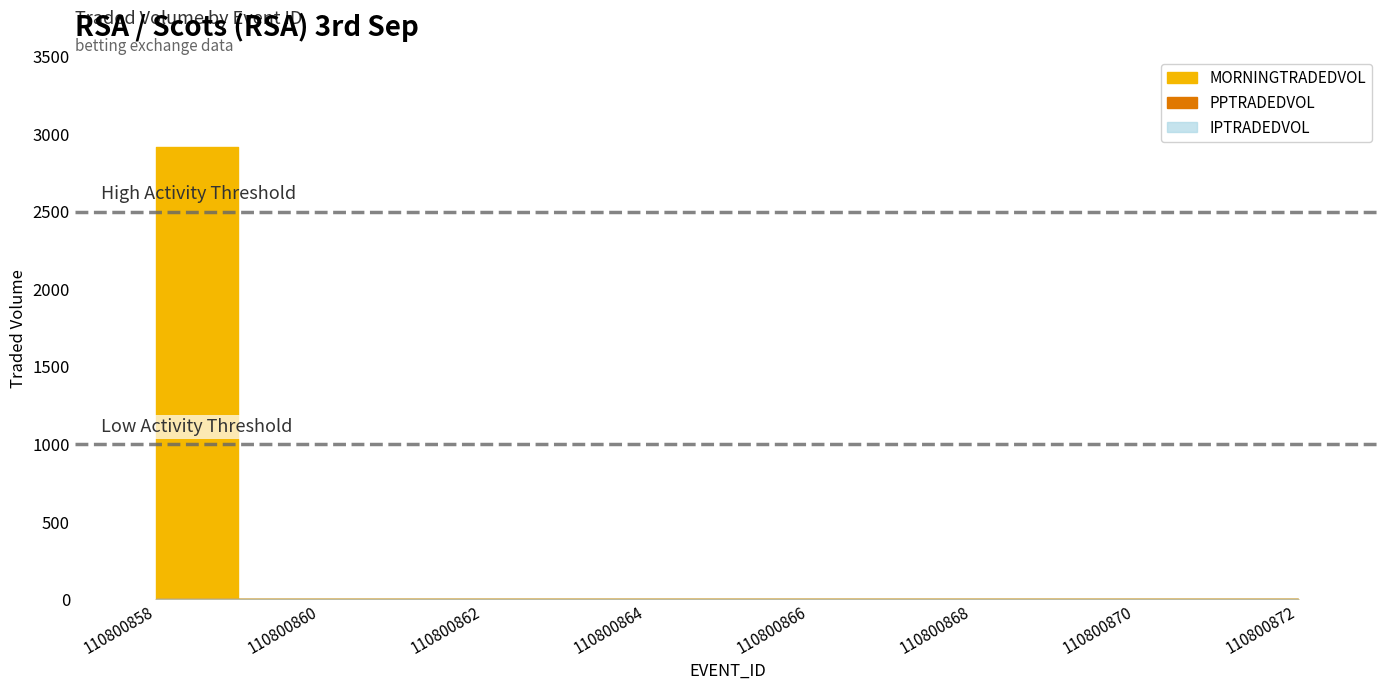

At how many categories does at least one series exceed 1816?

1